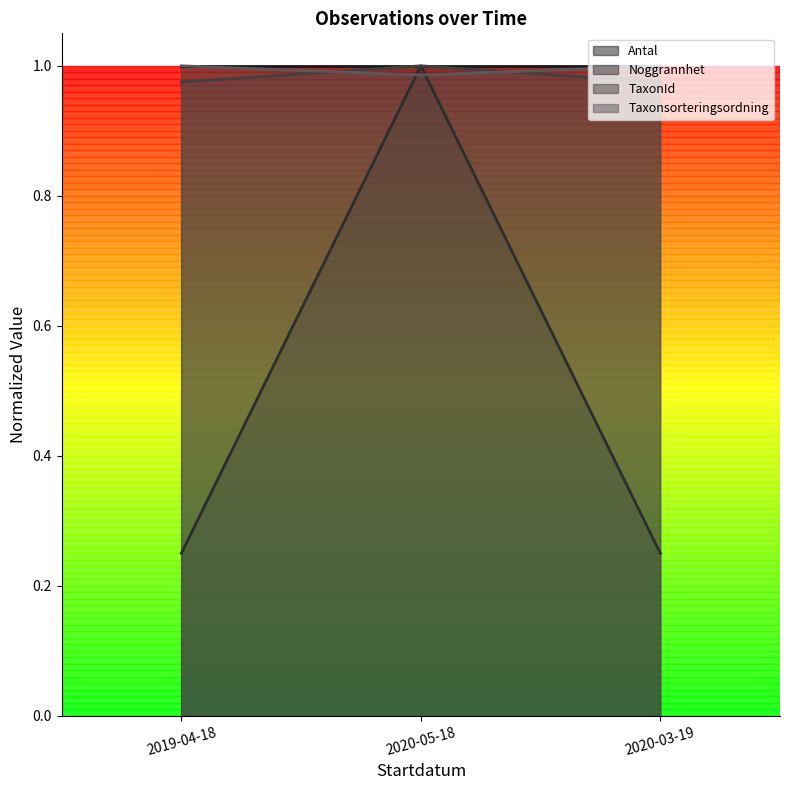

At which label does Taxonsorteringsordning reach its minimum?

2020-05-18